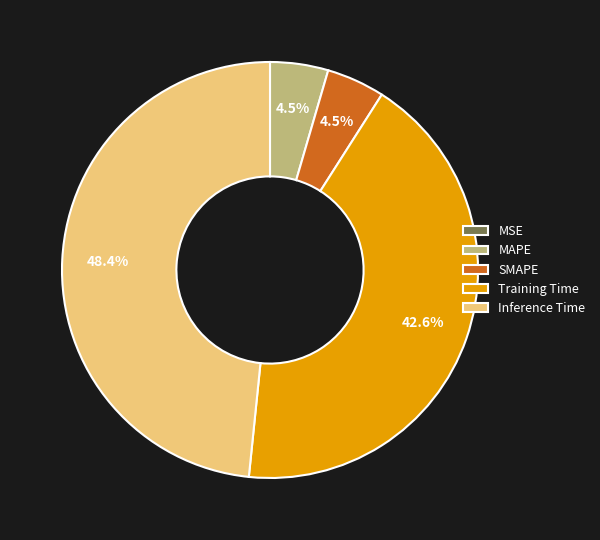

To the nearest percent, what is the average slice percentage?

20%